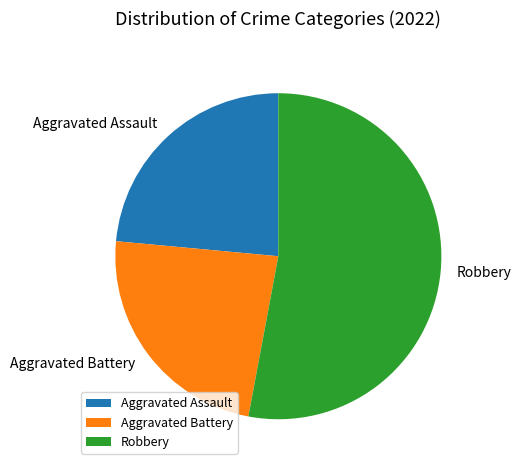

Approximately how many times larger is the value at Aggravated Battery compared to Aggravated Assault?

1.0